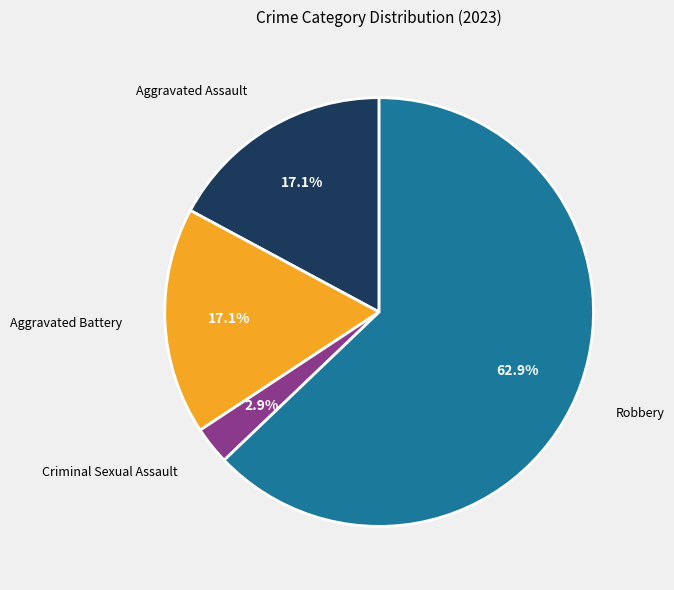

To the nearest percent, what is the average slice percentage?

25%